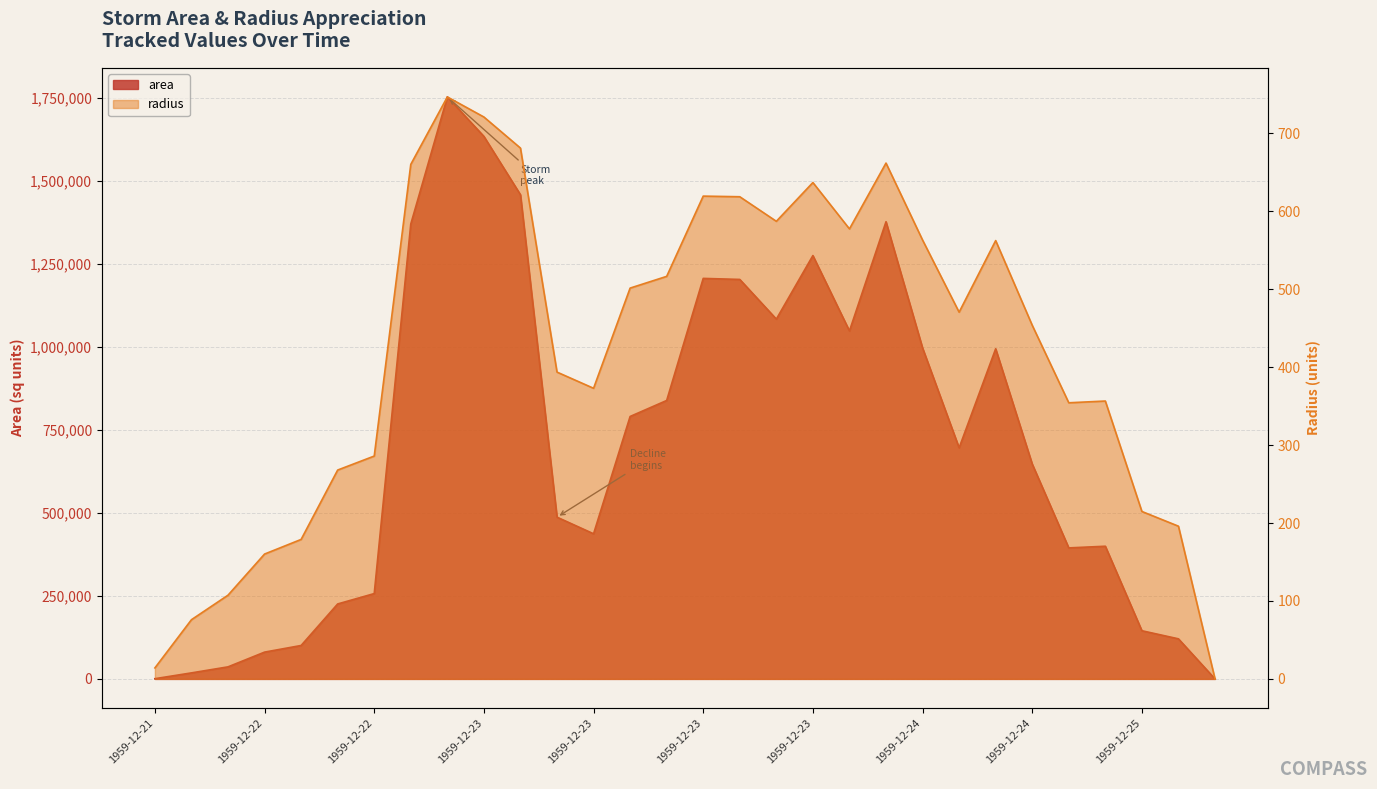

True or false: area and radius cross at least once.

False